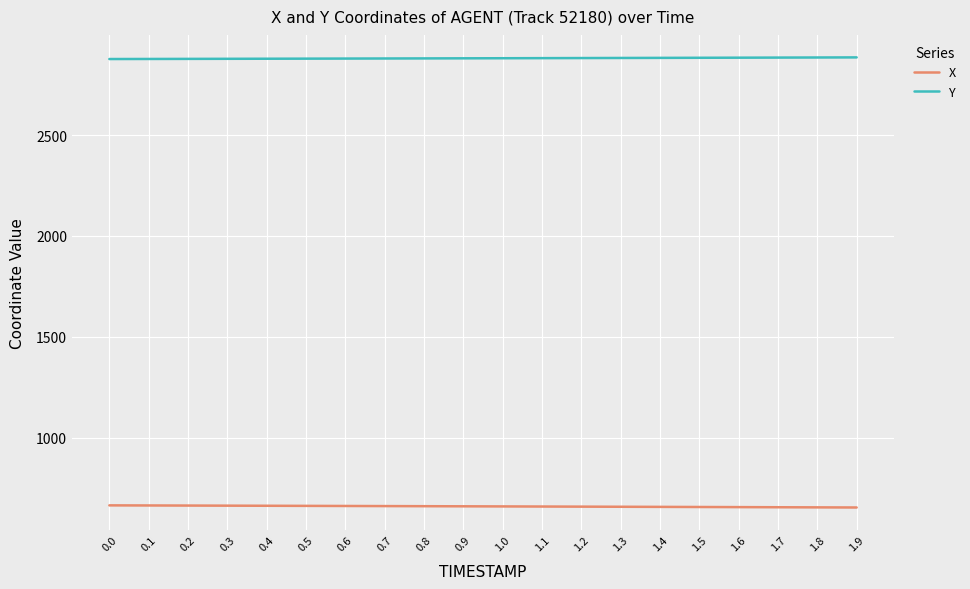

At 1.7, list the series in order from largest to smallest.

Y, X